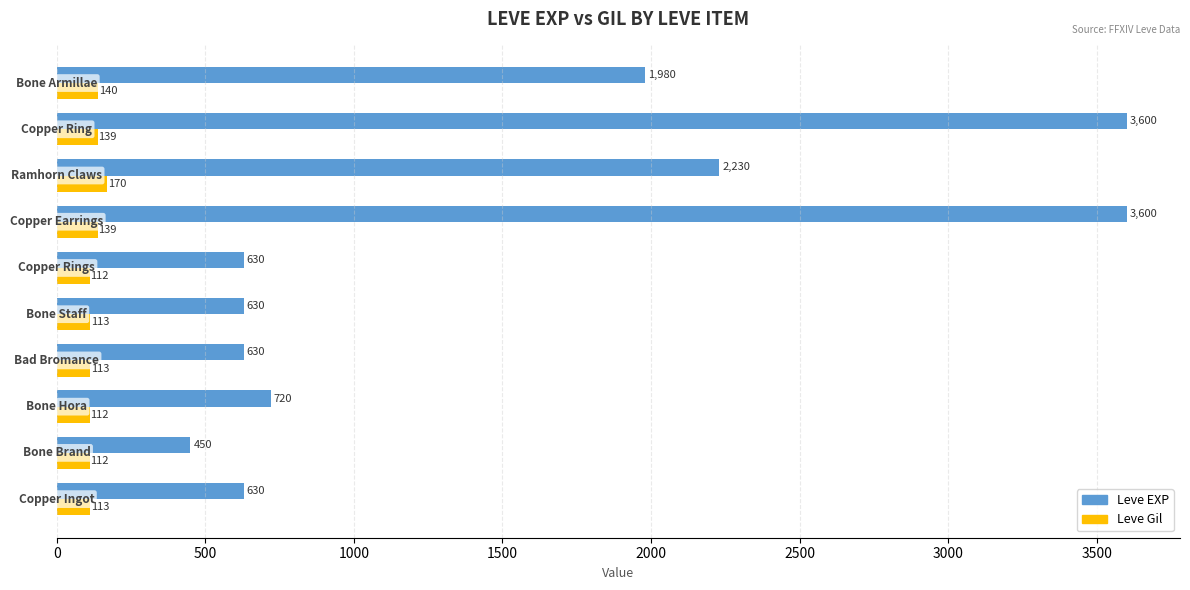

List the series in order of their overall mean, highest first.

Leve EXP, Leve Gil